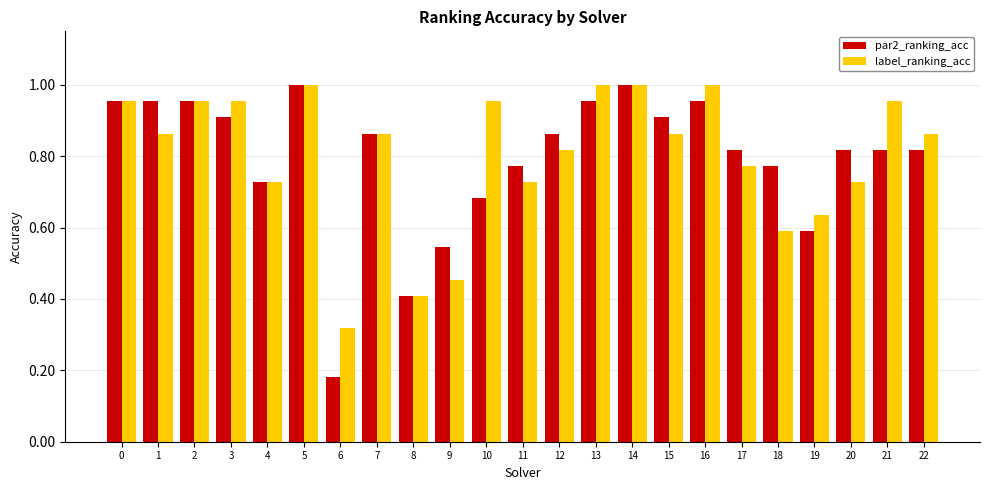

The value of label_ranking_acc at 22 is 0.9. True or false?

True